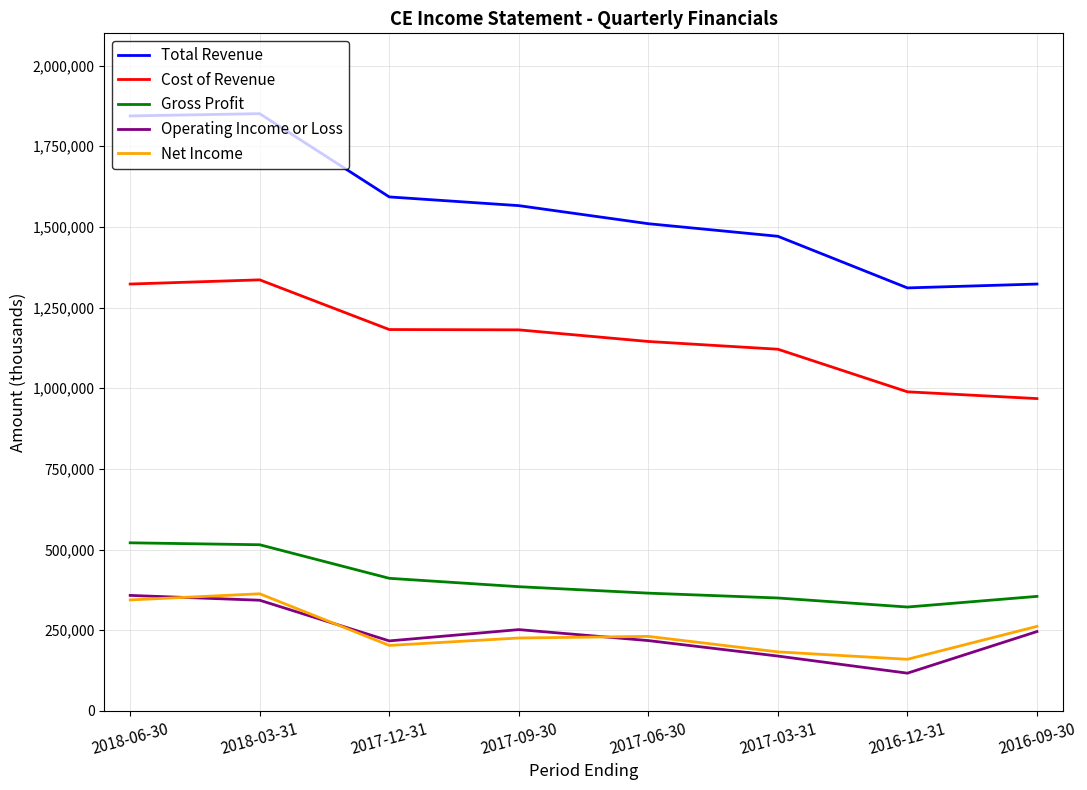

True or false: Gross Profit and Total Revenue cross at least once.

False